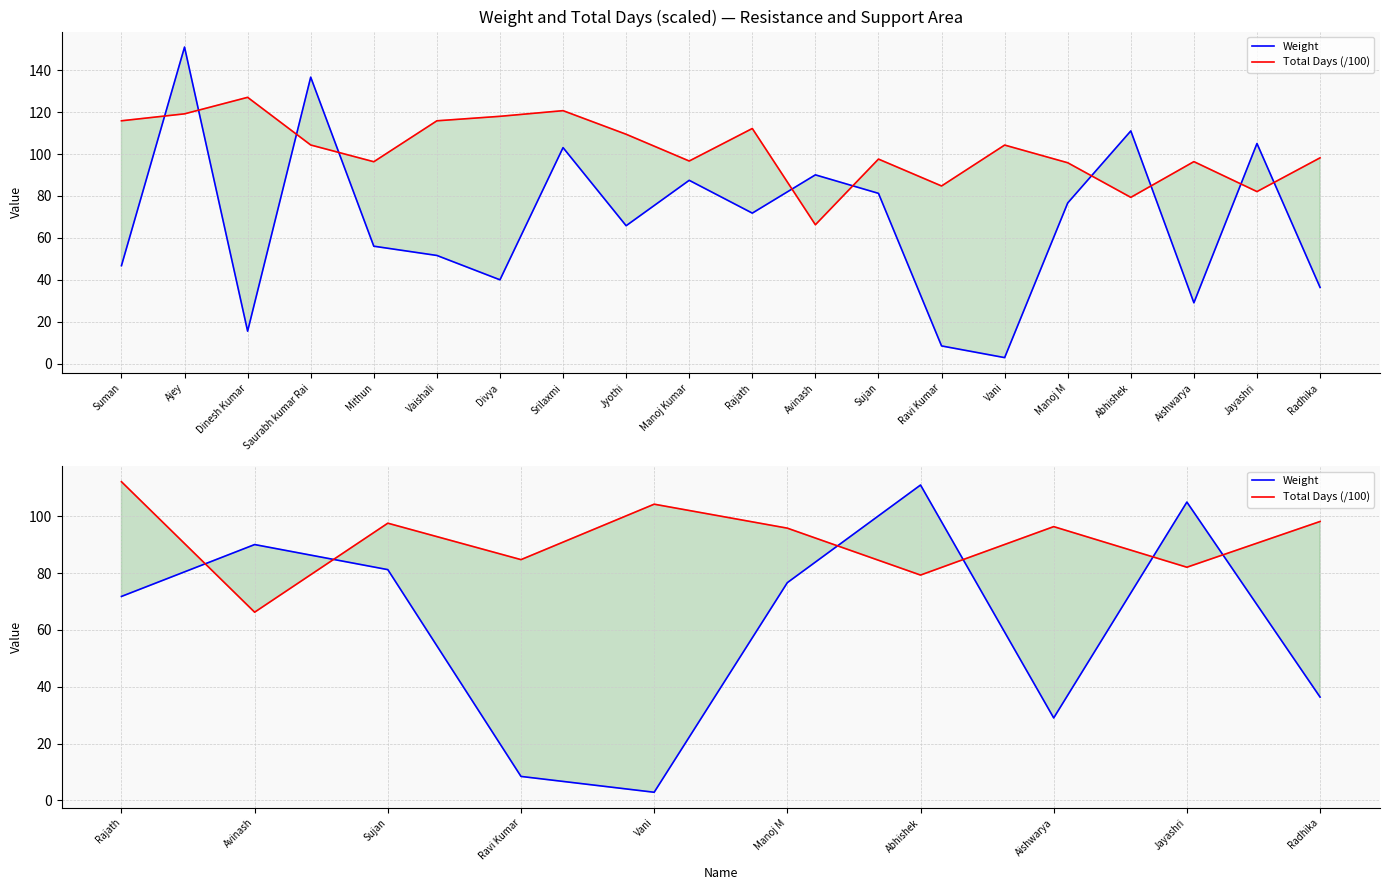

Is this an area chart (filled region under the line)?

No